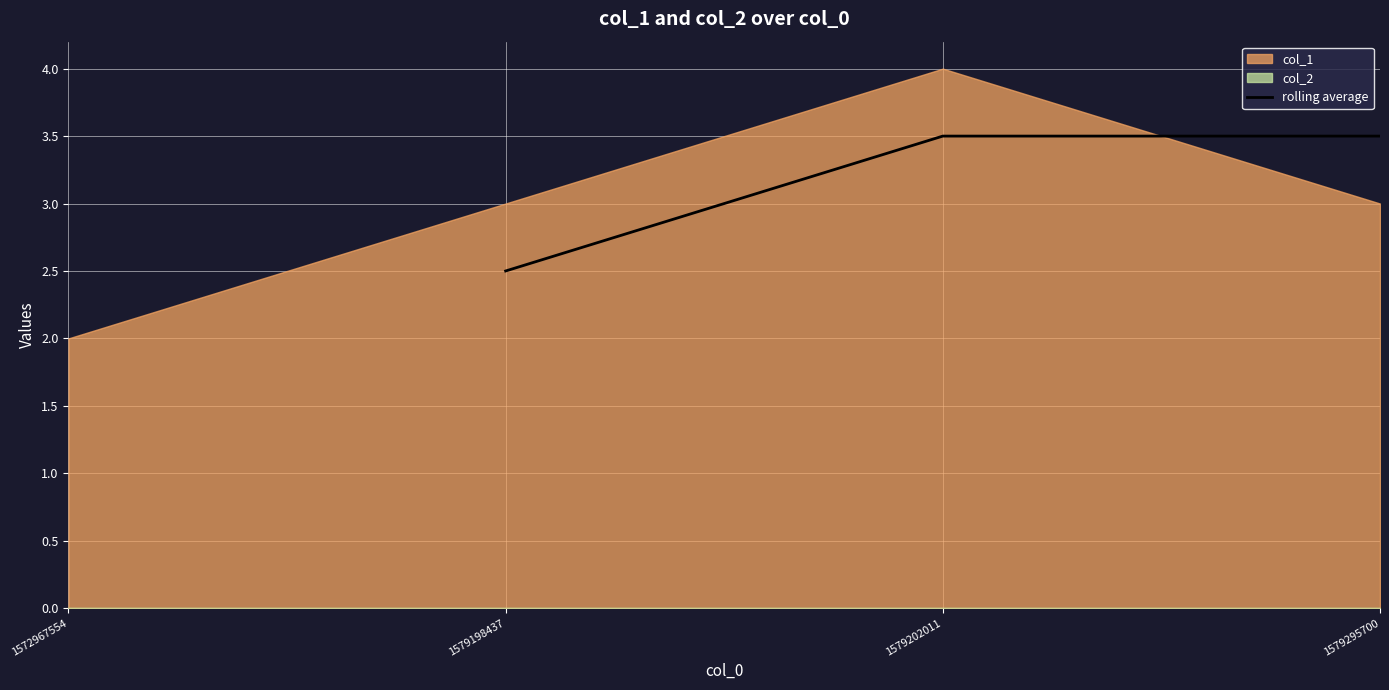

True or false: rolling average has a value of 3.7 at 1579198437.

False